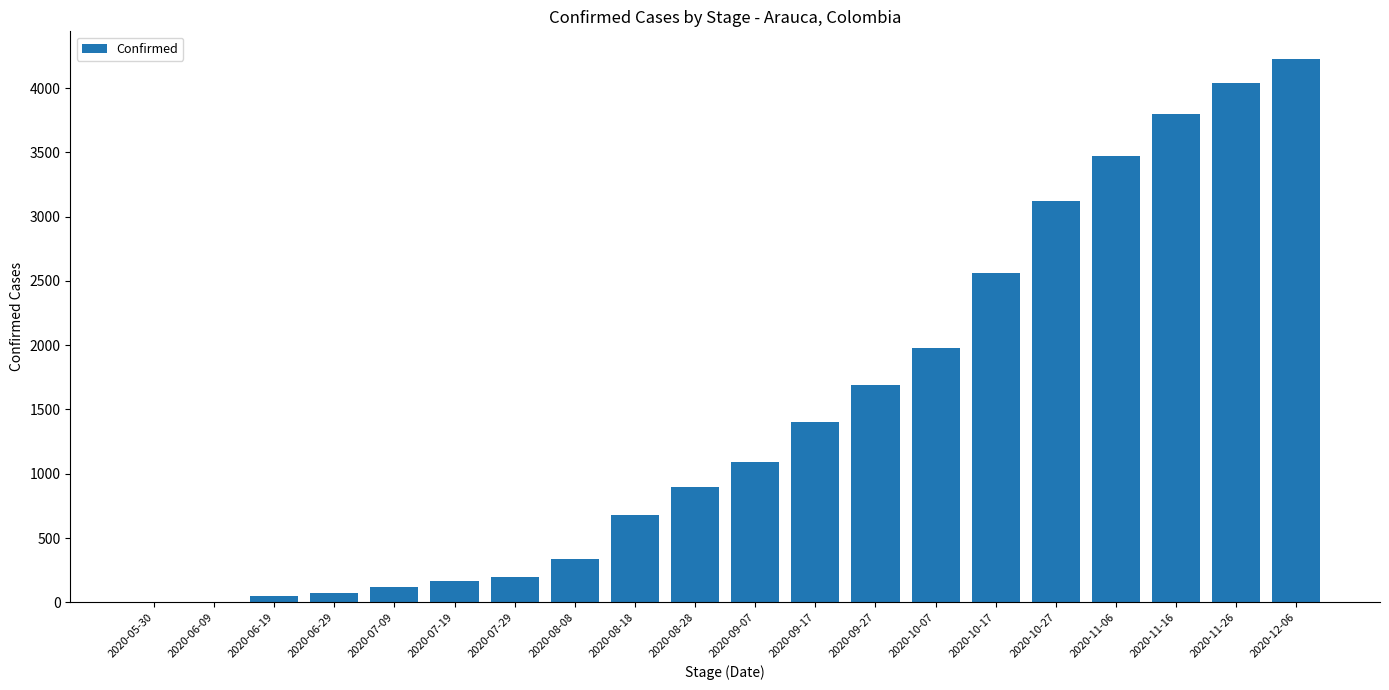

What is the greatest value displayed?

4230